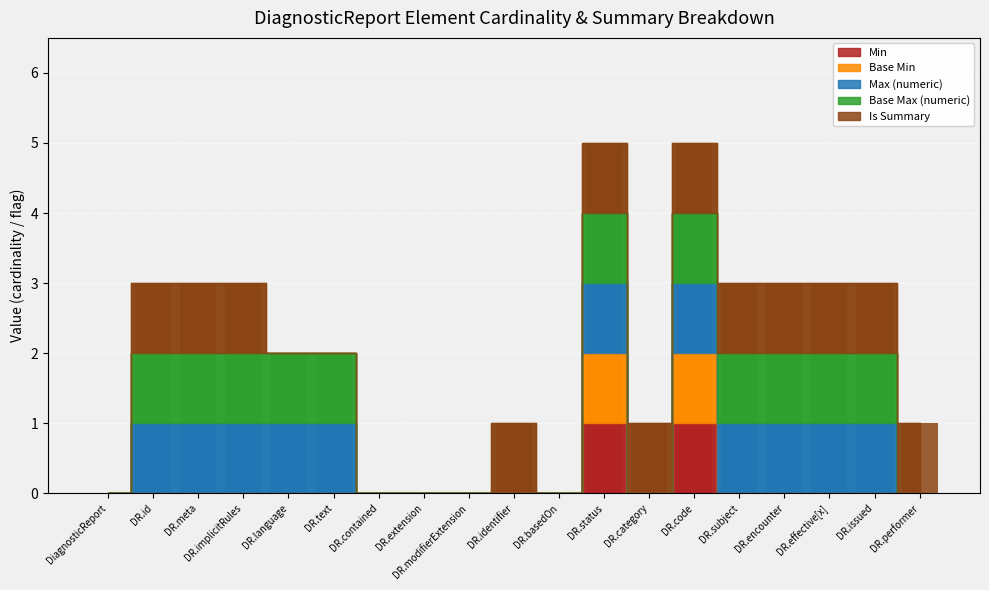

Rank the series at DR.meta from highest to lowest value.

Max (numeric), Base Max (numeric), Is Summary, Min, Base Min